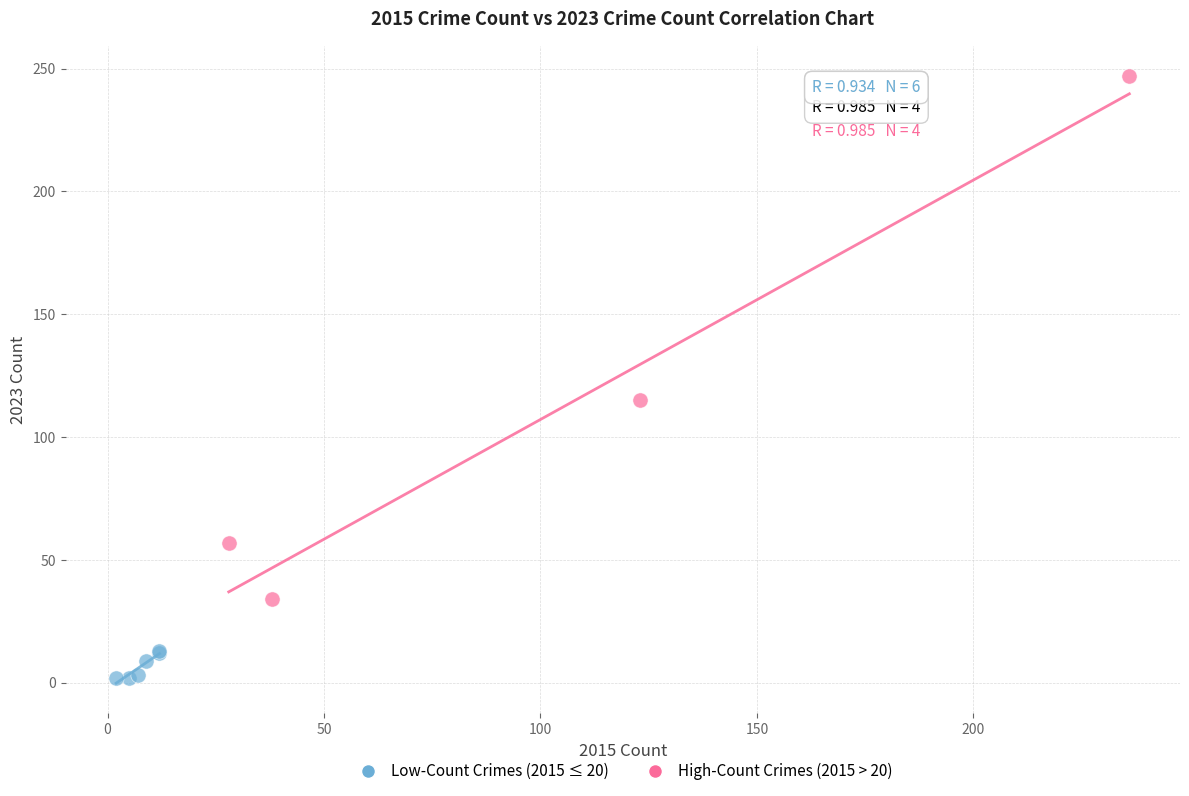

Which series reaches the maximum Y coordinate?

High-Count Crimes (2015 > 20)